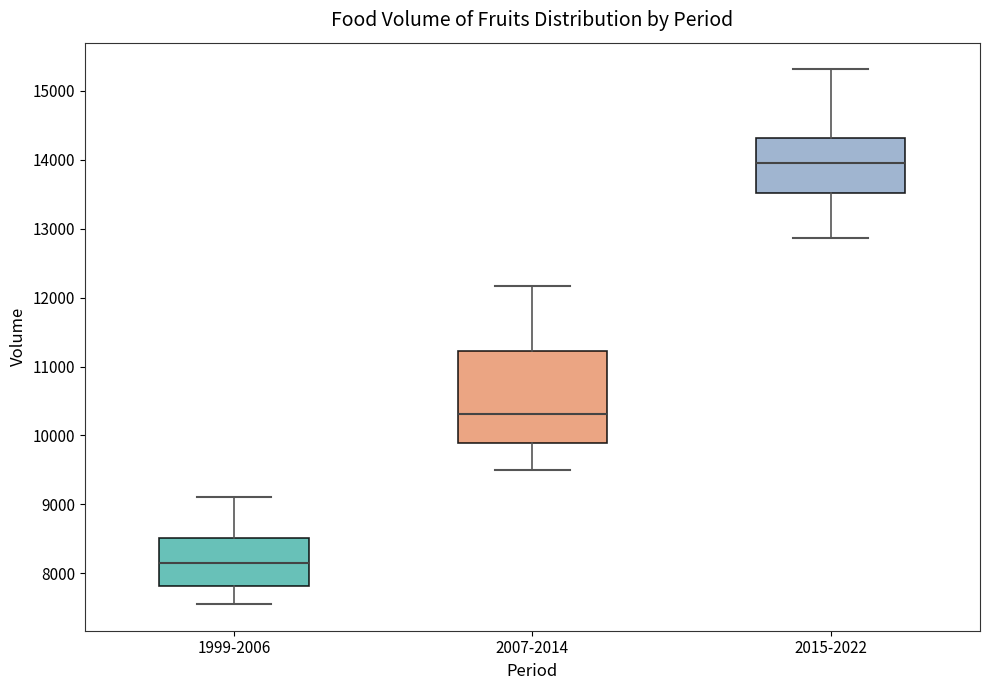

Reading left to right, read every box against the y-axis: the position of its median line, the range the box covers, and the ends of its whiskers. The values are not printed on the chart, so give them approximately, as read against the axis.

1999-2006: median 8100, box 7800 to 8500, whiskers 7600 to 9100
2007-2014: median 10300, box 9900 to 11200, whiskers 9500 to 12200
2015-2022: median 13900, box 13500 to 14300, whiskers 12900 to 15300